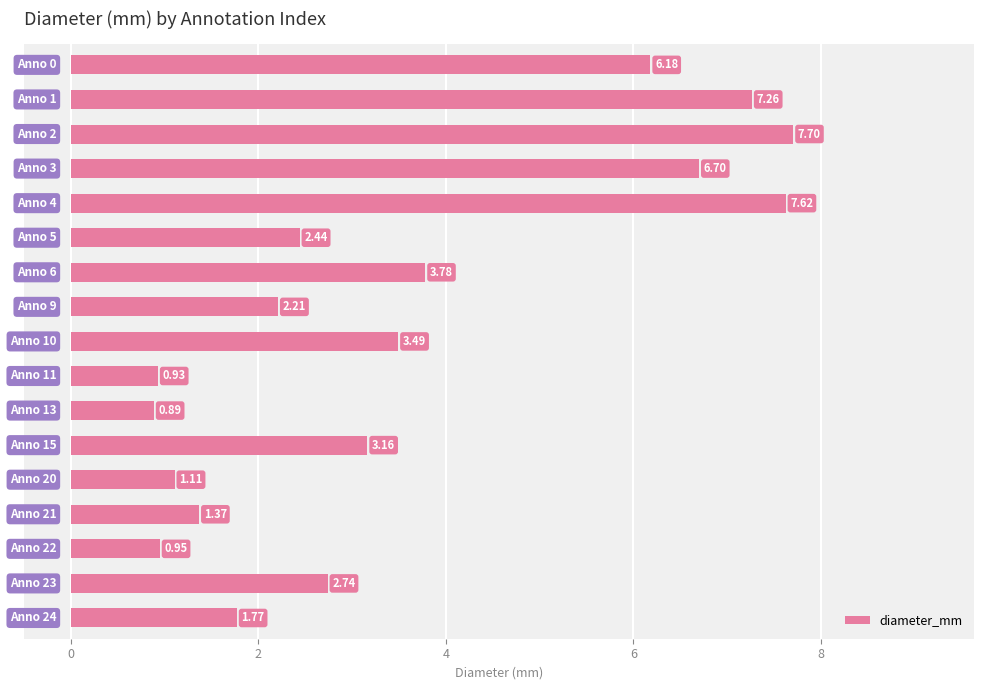

What is the difference between the maximum and minimum values?

6.8